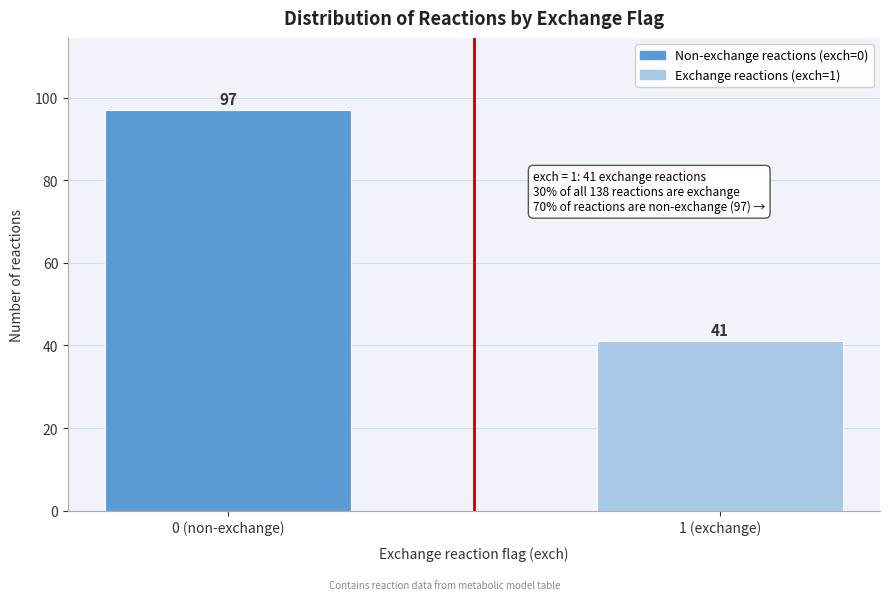

Reading left to right, transcribe all the data shown in this chart.

97	41